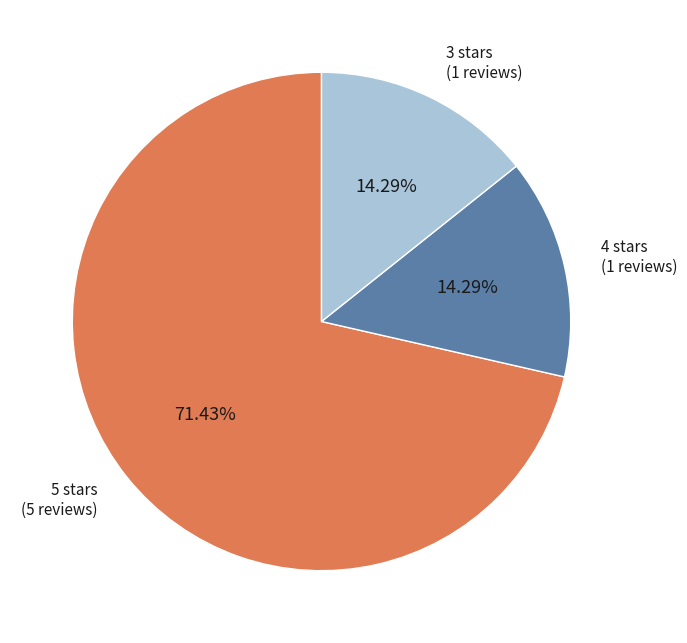

Between 4 and 5, which is larger?

5